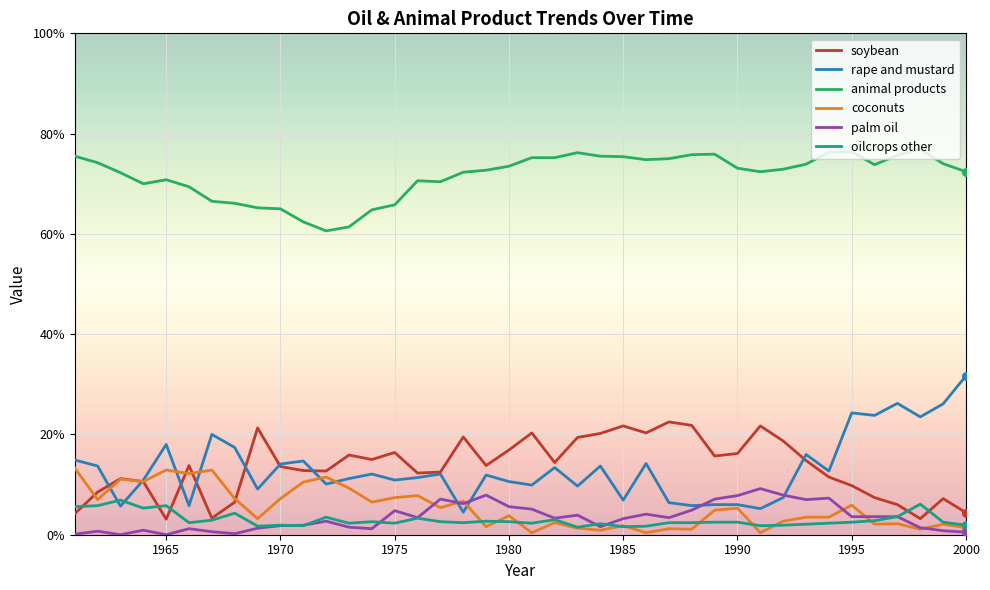

Which series has the largest total across all categories?

animal products